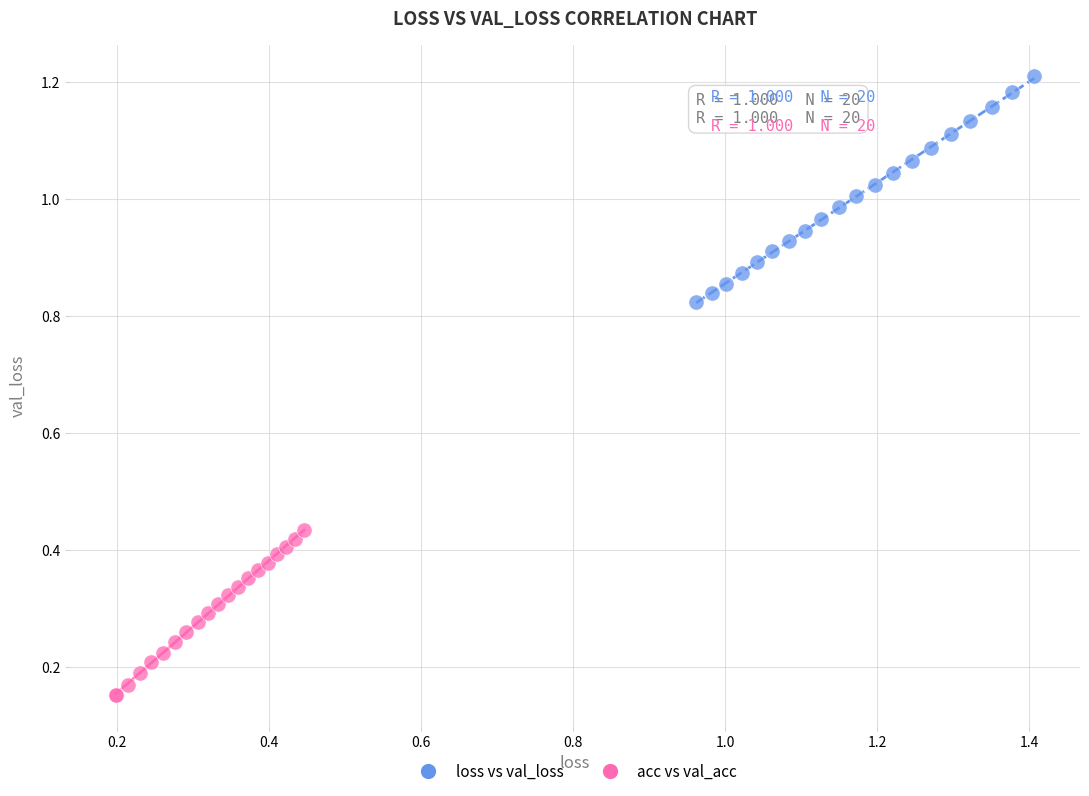

Which series has the widest spread of Y values?

loss vs val_loss